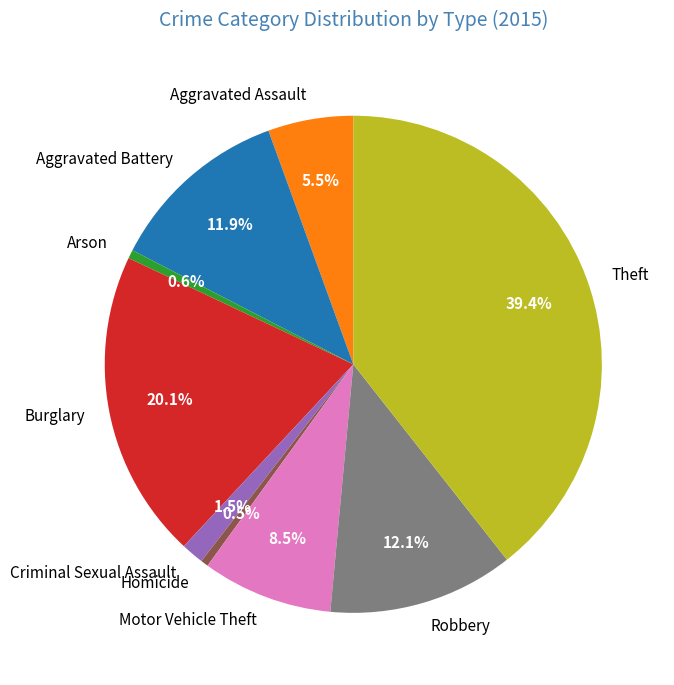

Which category has the biggest portion of the pie?

Theft